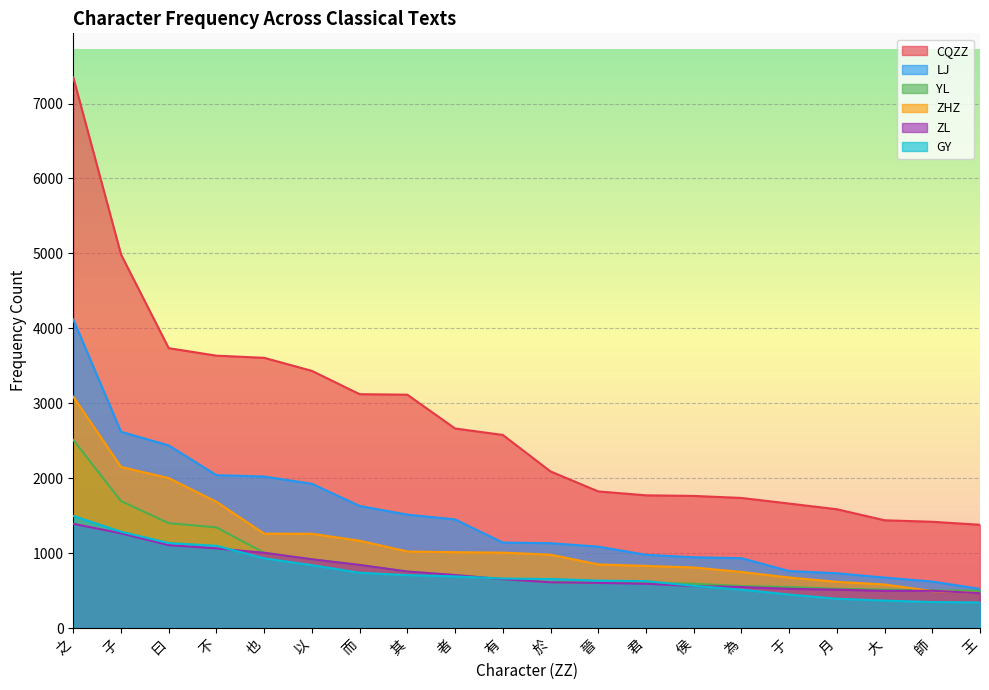

What are all the series names shown in the legend?

CQZZ, LJ, YL, ZHZ, ZL, GY